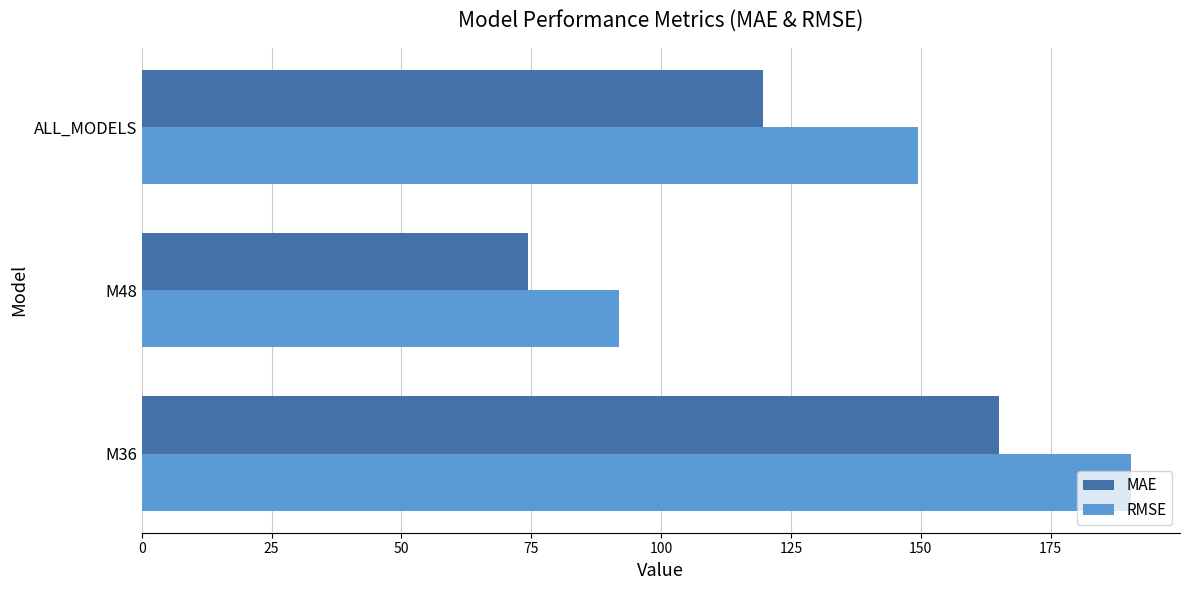

Rank the series by their average value, from lowest to highest.

MAE, RMSE